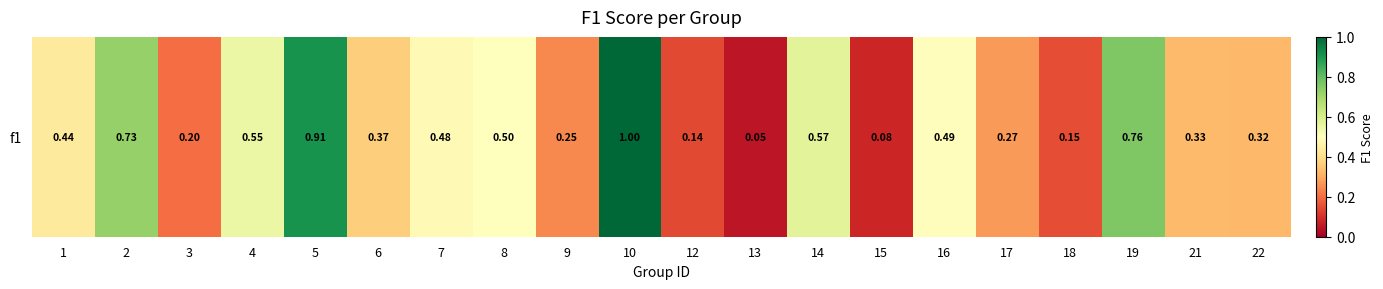

List the labels in order of value, largest first.

10, 5, 19, 2, 14, 4, 8, 16, 7, 1, 6, 21, 22, 17, 9, 3, 18, 12, 15, 13